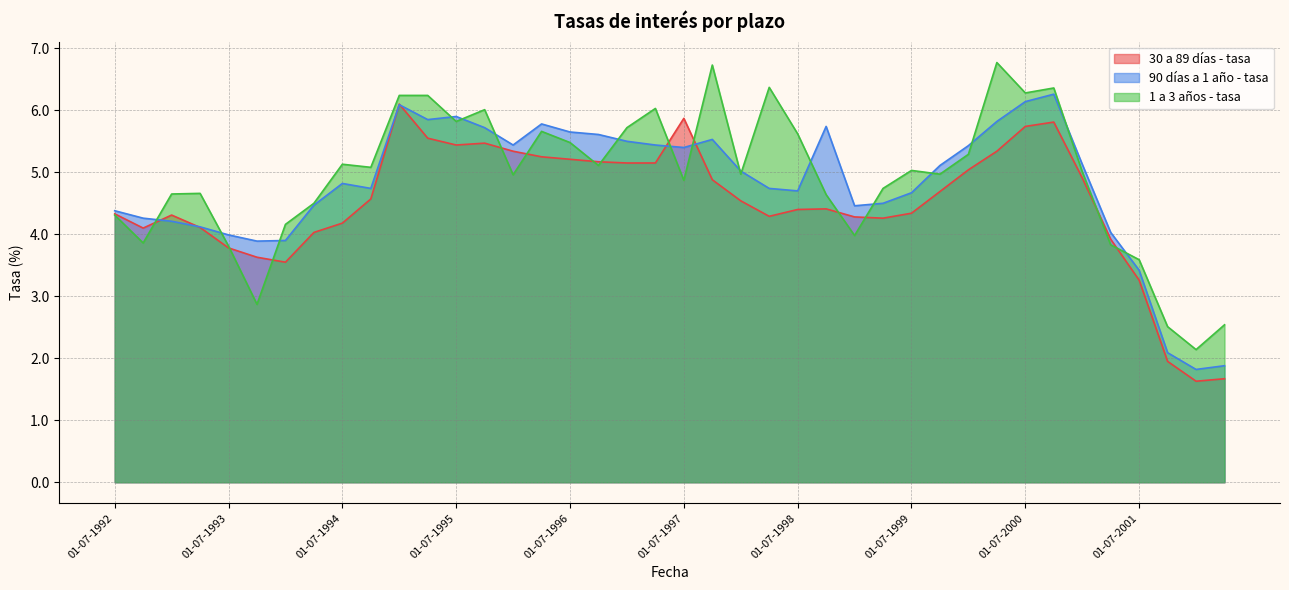

At which category is the sum across all series the highest?

01-01-1995